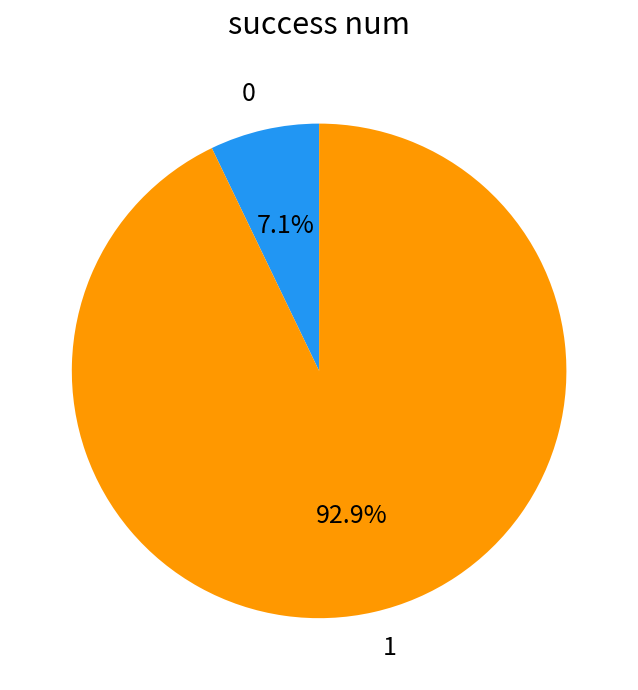

Rank the categories by value from highest to lowest.

1, 0